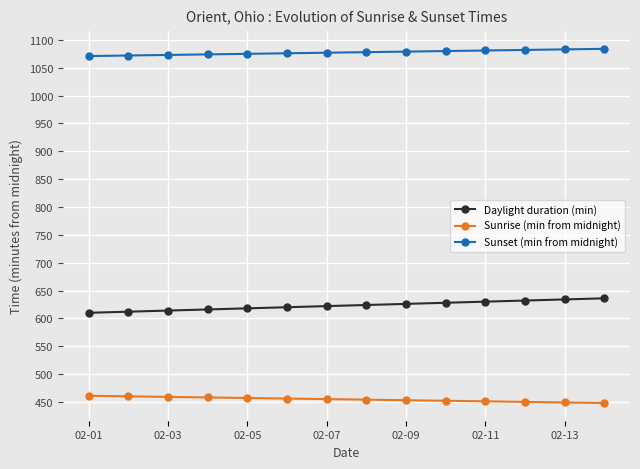

True or false: Daylight duration (min) and Sunrise (min from midnight) intersect in this chart.

False